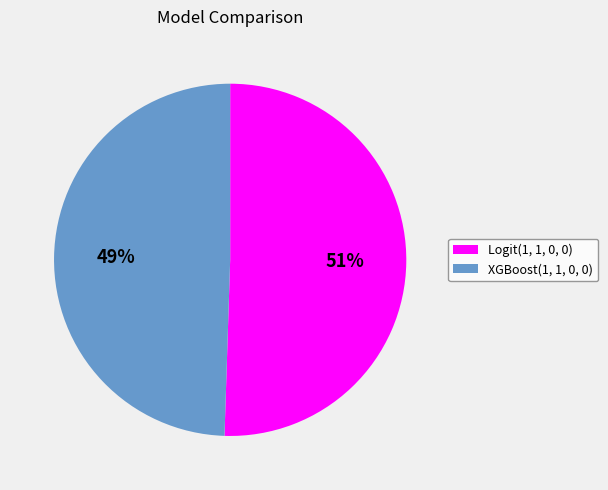

Rank the categories by value from highest to lowest.

Logit(1, 1, 0, 0), XGBoost(1, 1, 0, 0)